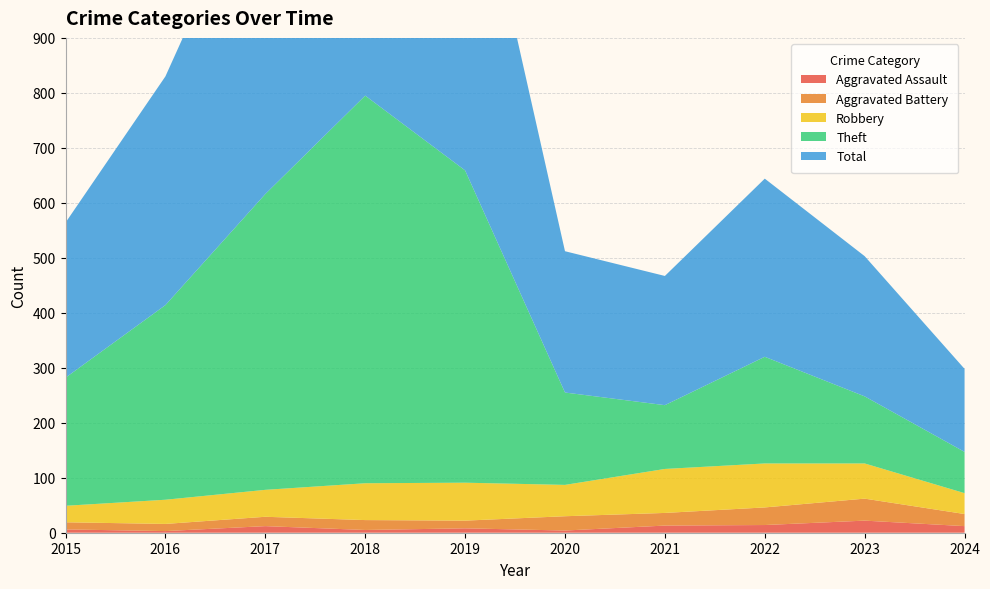

Reading left to right, list all the values displayed in this chart.

Aggravated Assault: 2015=6	2016=3	2017=12	2018=5	2019=8	2020=4	2021=13	2022=14	2023=22	2024=12
Aggravated Battery: 2015=13	2016=13	2017=17	2018=18	2019=14	2020=26	2021=23	2022=32	2023=40	2024=22
Robbery: 2015=30	2016=44	2017=49	2018=67	2019=69	2020=57	2021=80	2022=80	2023=64	2024=38
Theft: 2015=233	2016=354	2017=538	2018=705	2019=568	2020=168	2021=116	2022=194	2023=122	2024=75
Total: 2015=282	2016=416	2017=617	2018=797	2019=660	2020=257	2021=235	2022=324	2023=255	2024=151